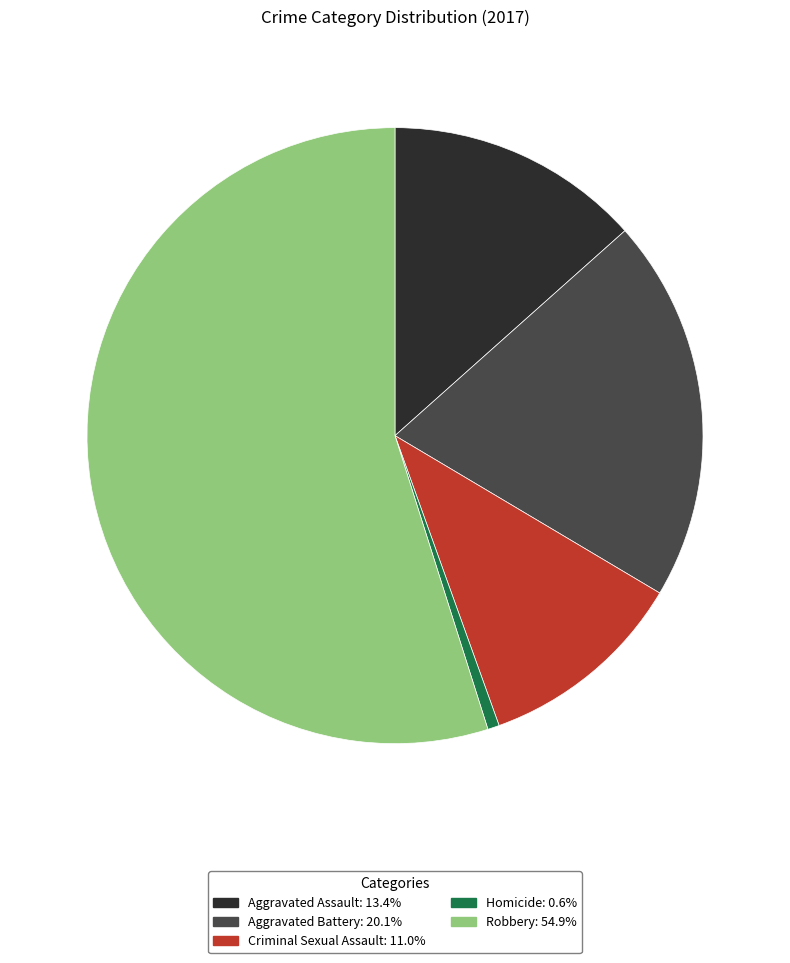

Which has a higher value, Robbery or Homicide?

Robbery